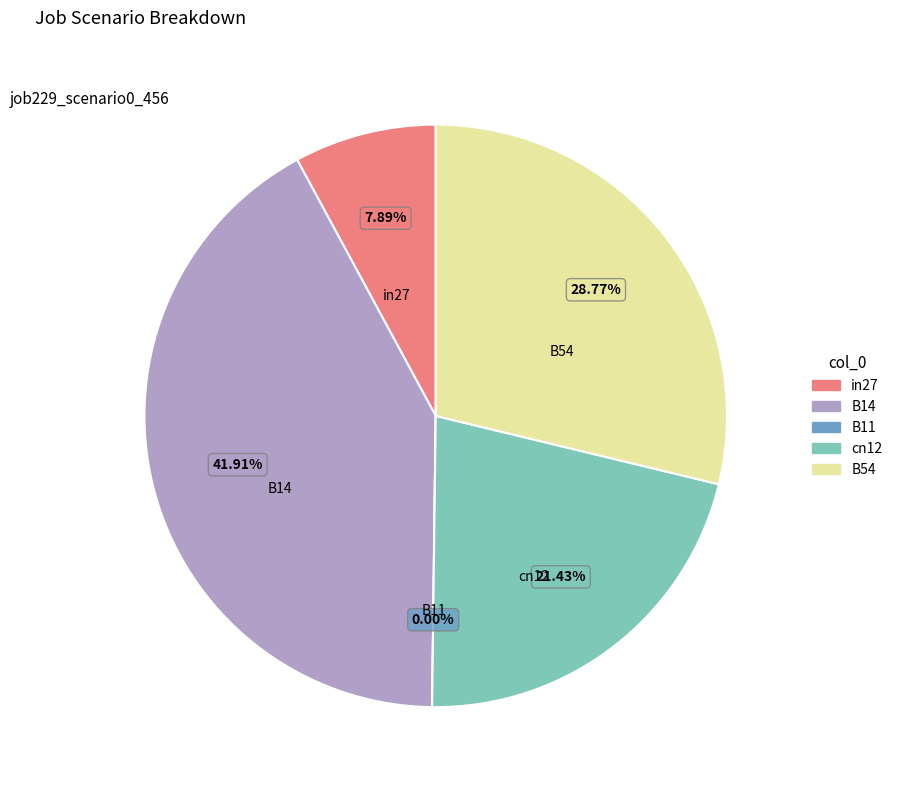

Do B14 and B11 together represent more than half of the pie?

No